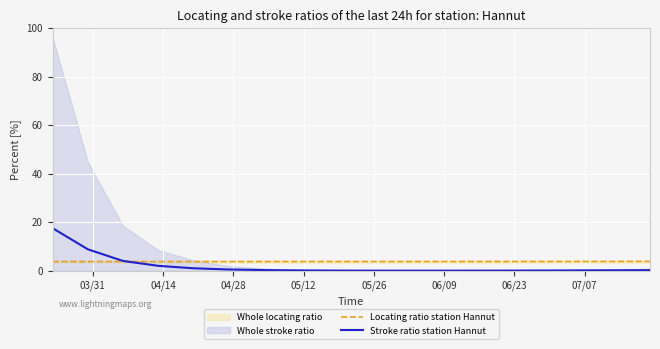

What is the highest value of the Stroke ratio station Hannut series?

17.5